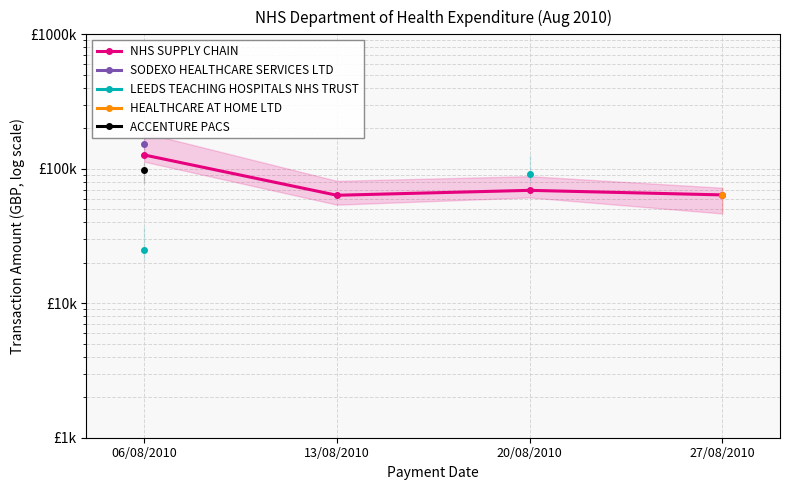

At which category does NHS SUPPLY CHAIN reach its first local valley?

13/08/2010